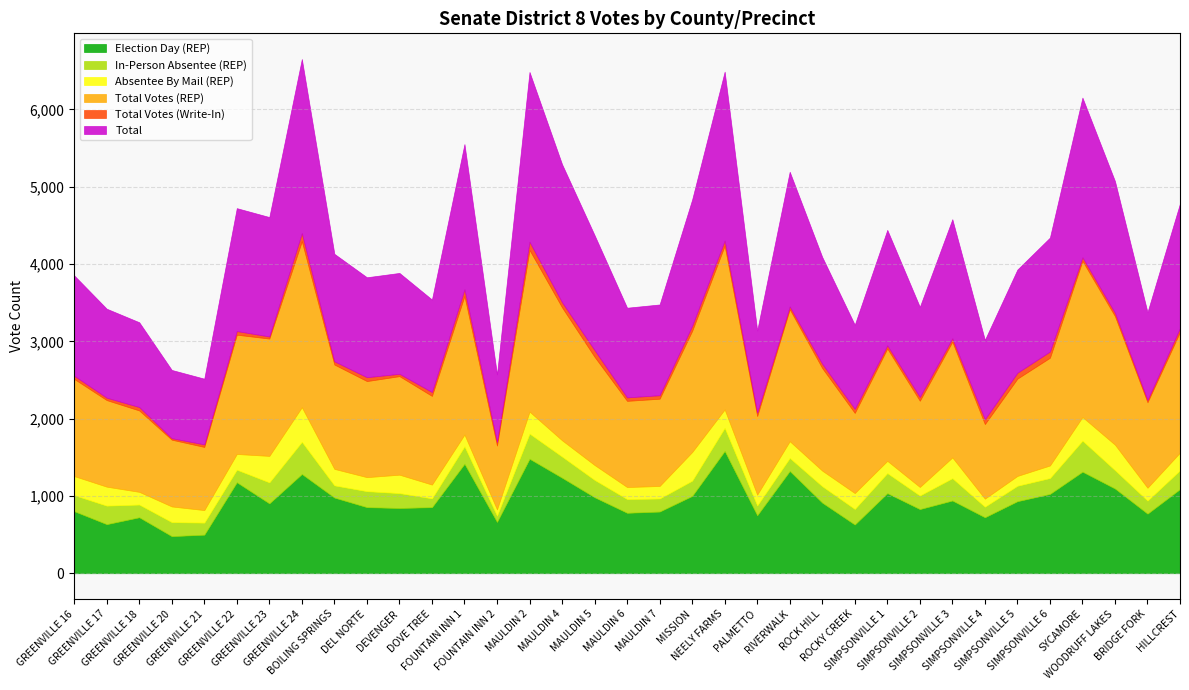

At how many categories does at least one series exceed 886?

32